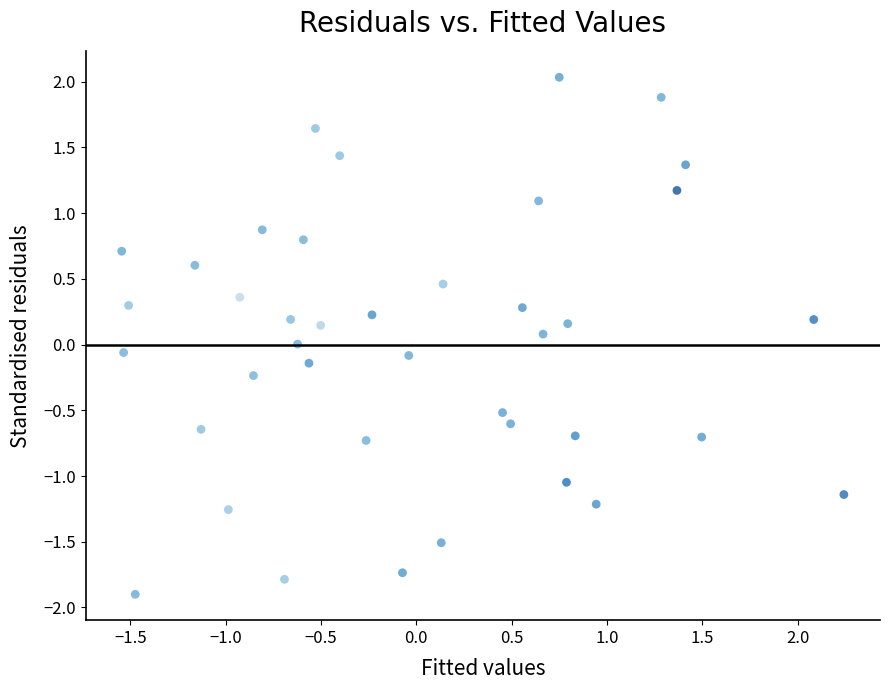

What is the range of X values (max minus min)?

3.8